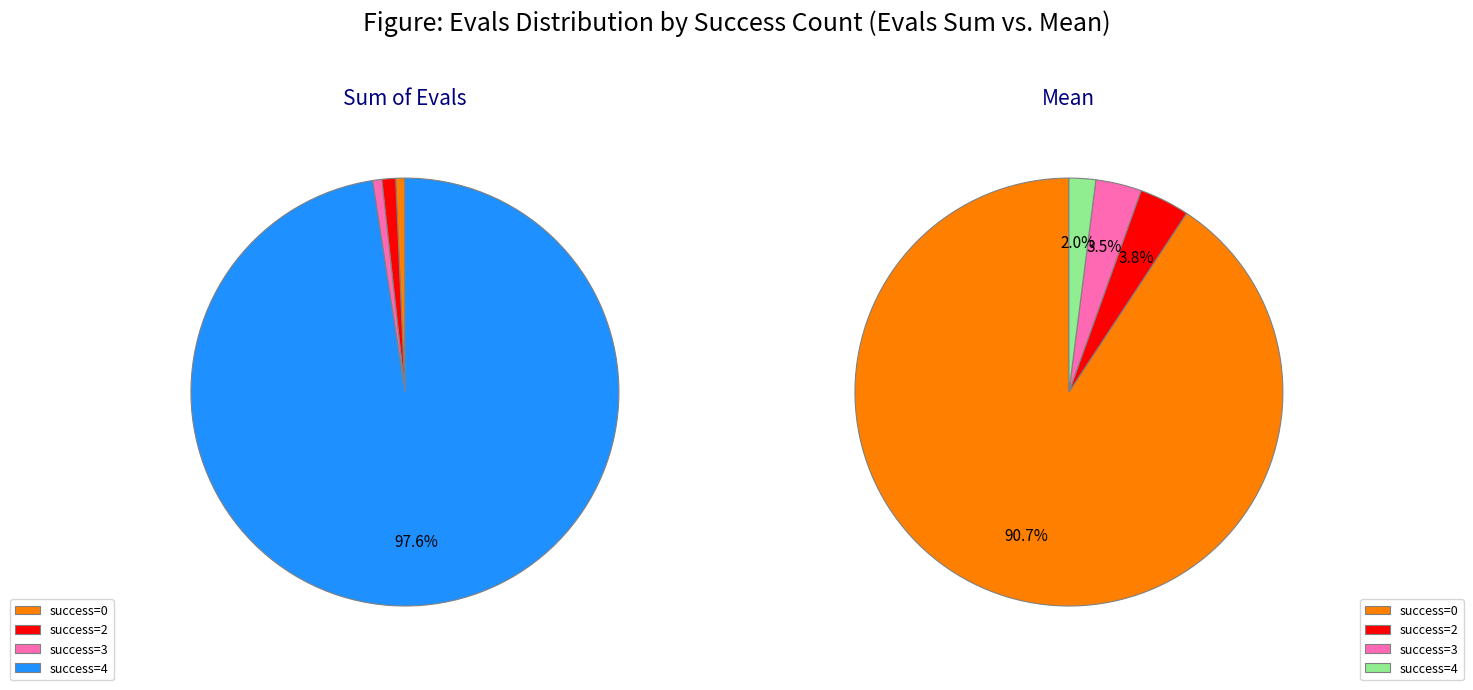

What is the change in value from 0 to 2?

-6